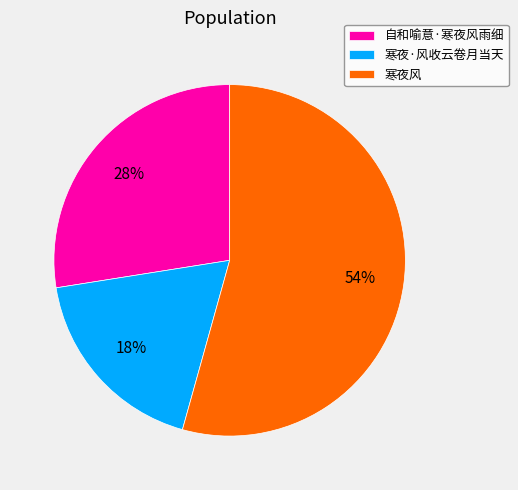

To the nearest percent, what portion does 寒夜·风收云卷月当天 represent?

18%